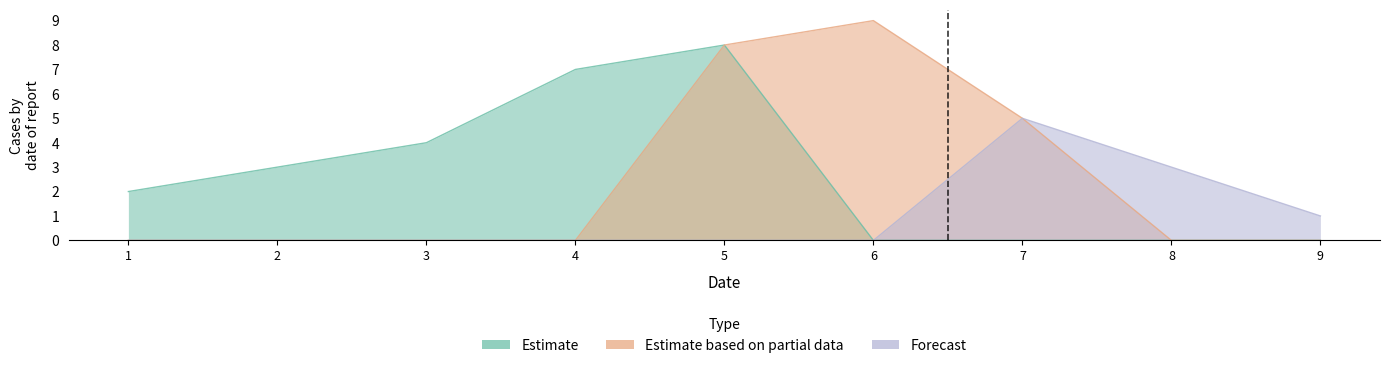

In Estimate based on partial data, how many points are higher than both neighbors (excluding endpoints)?

1